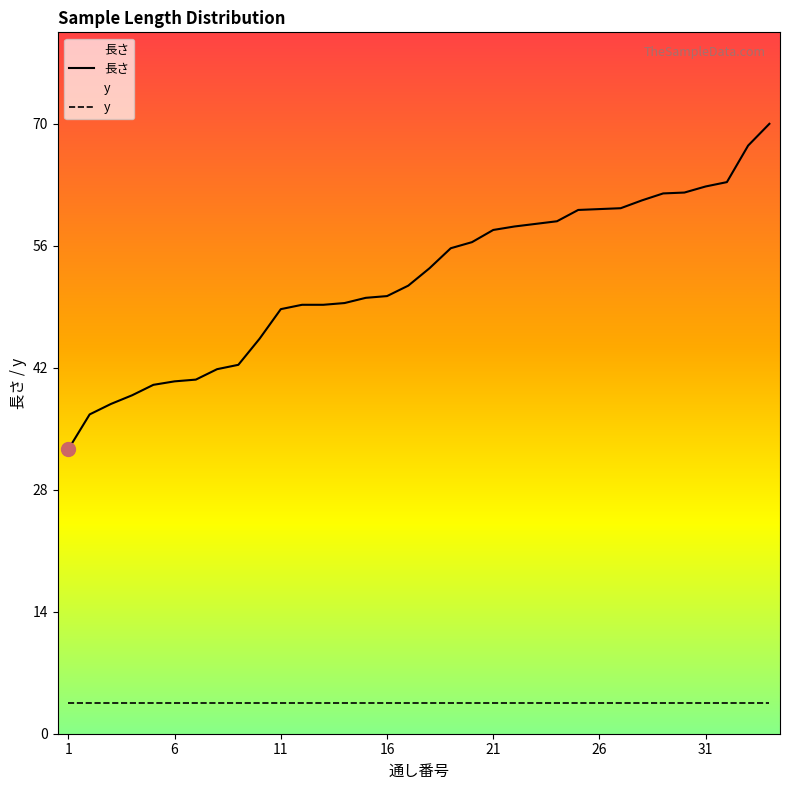

Approximately how many times larger is the value at 27 compared to 32?

1.0